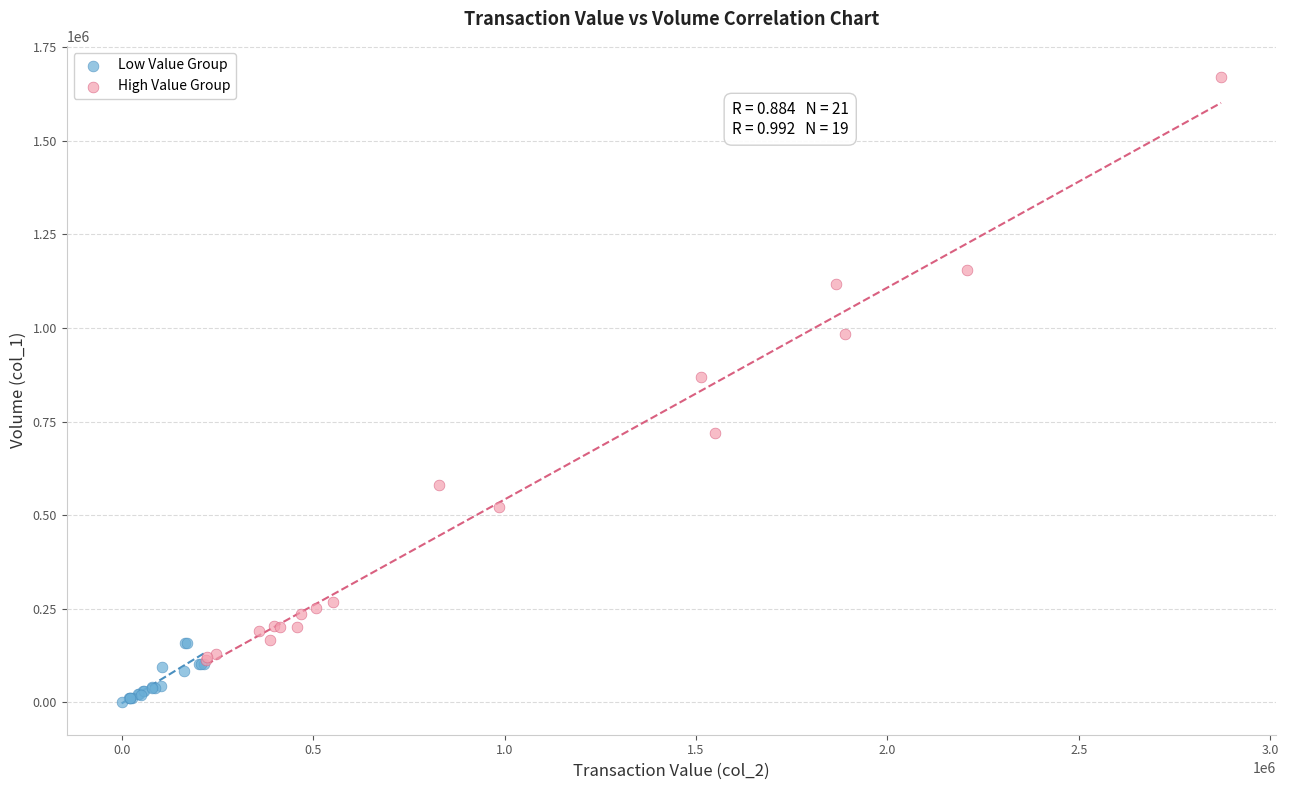

Which series reaches the minimum Y coordinate?

Low Value Group